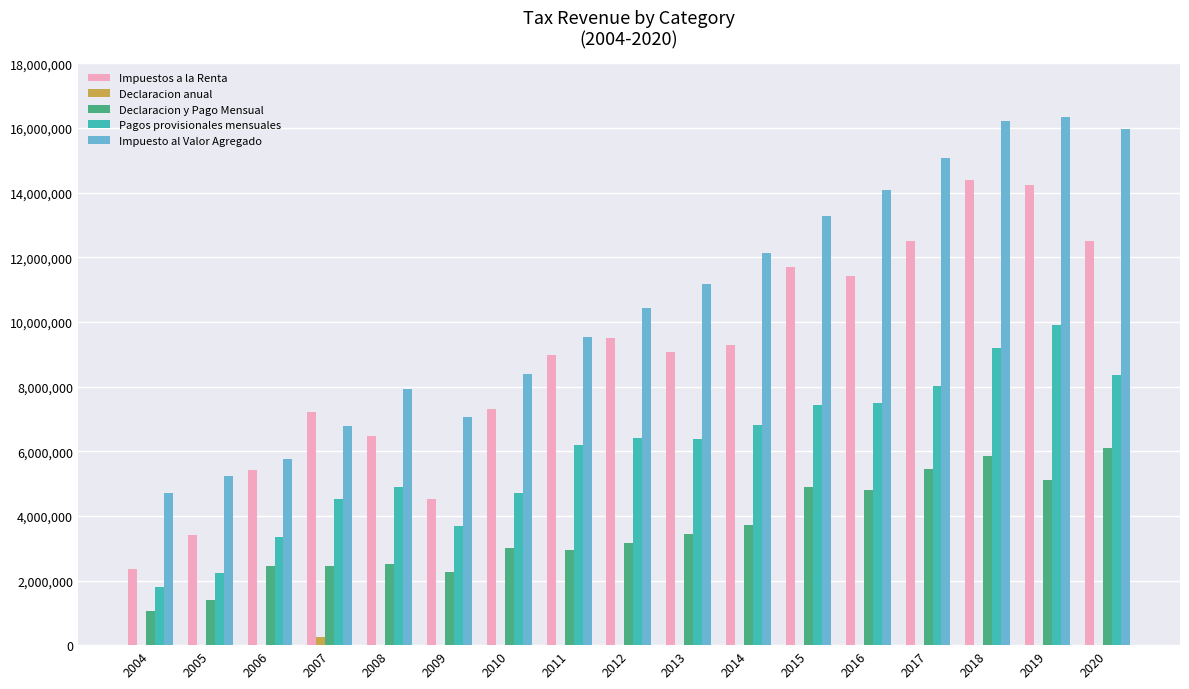

Rank the series by their maximum value, from lowest to highest.

Declaracion anual, Declaracion y Pago Mensual, Pagos provisionales mensuales, Impuestos a la Renta, Impuesto al Valor Agregado